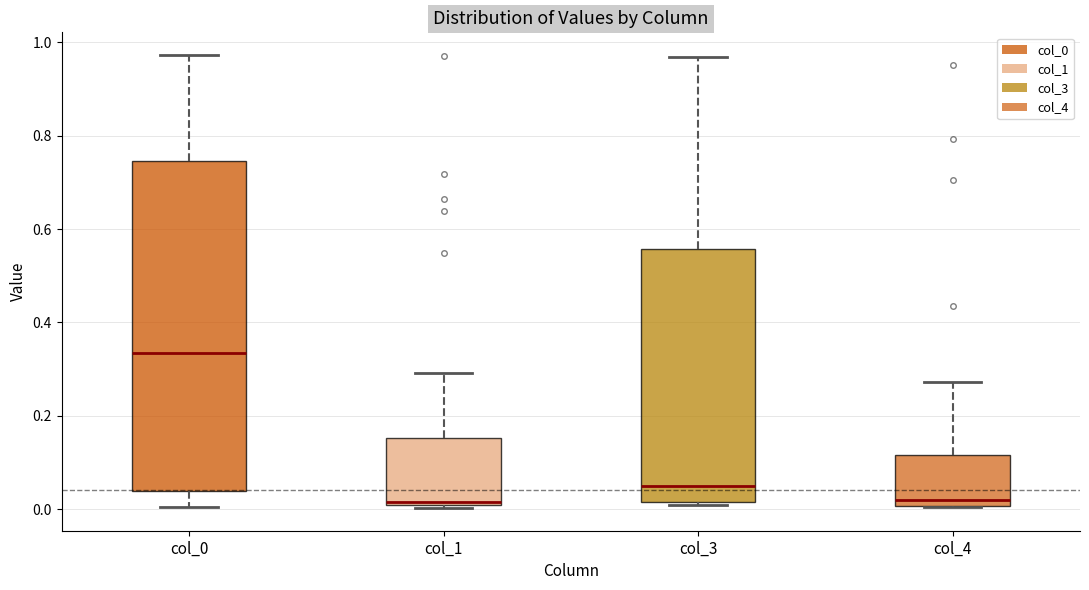

Comparing the boxes themselves (not the whiskers), which one is the tallest?

col_0